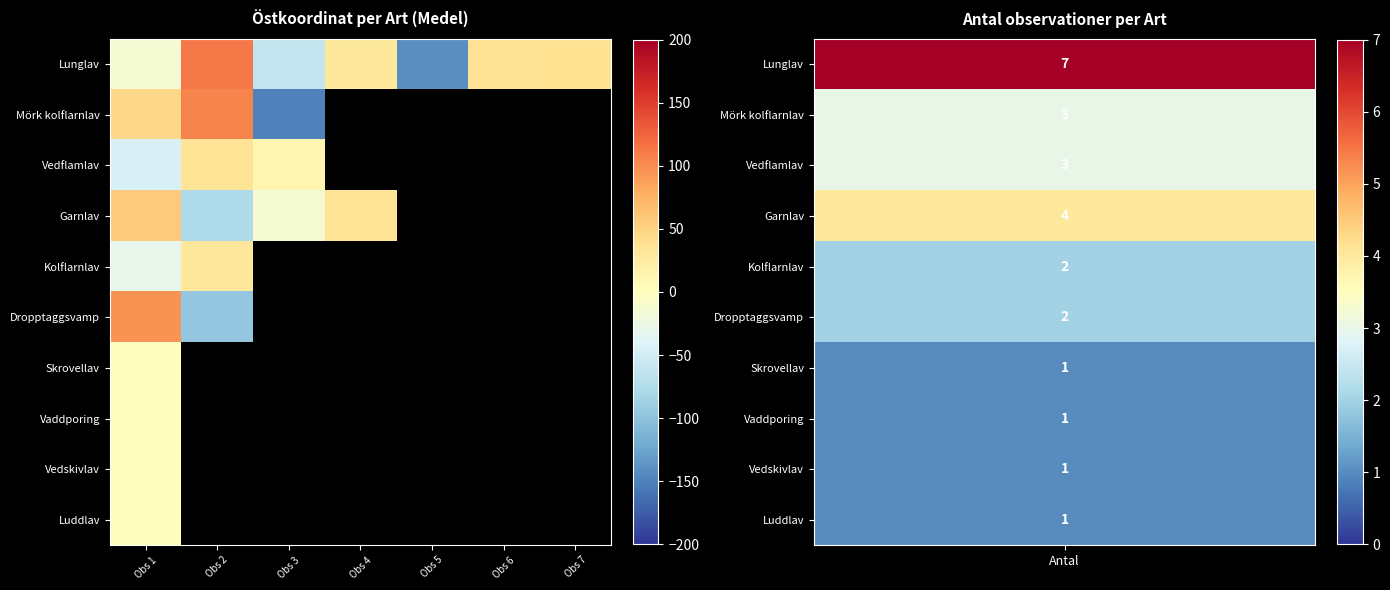

What is the minimum value shown in the chart?

-151.3